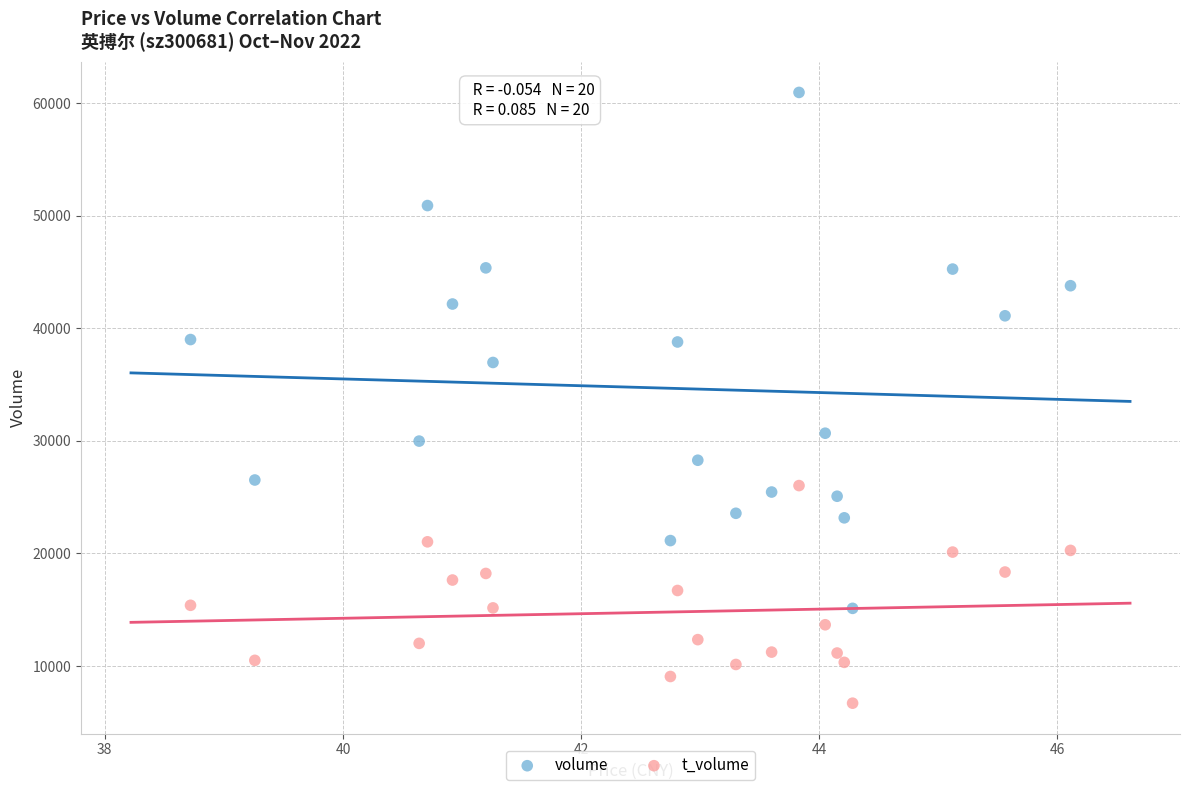

Which series contains the lowest Y value?

t_volume